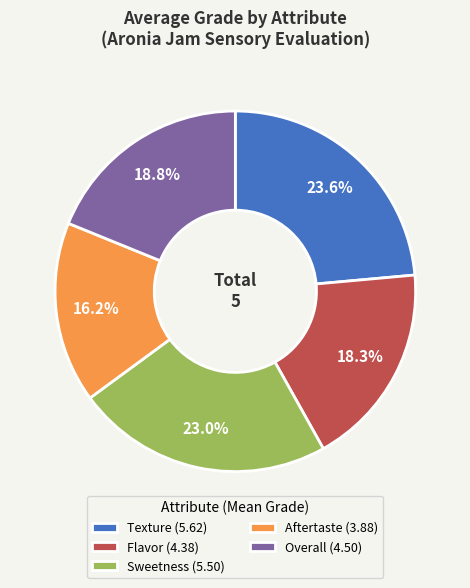

What percentage is NOT represented by Sweetness (5.50)?

77.0%